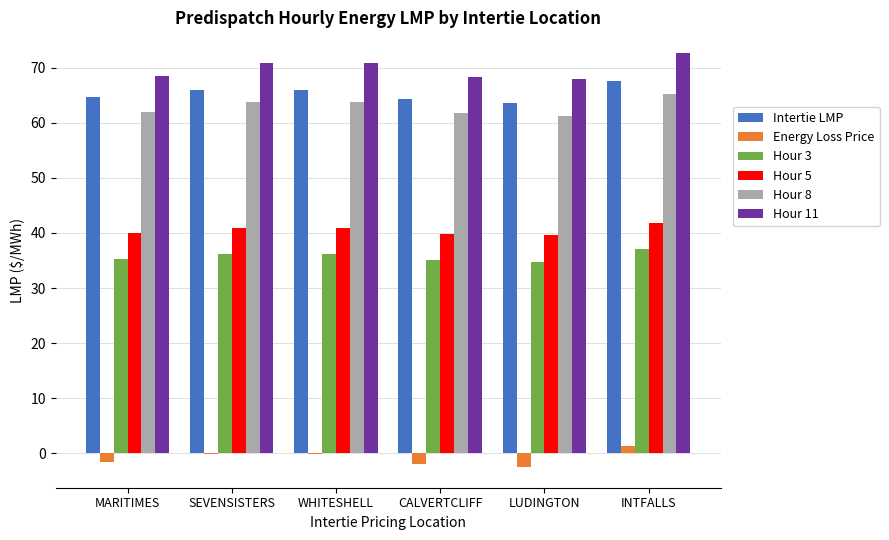

What is the total value across all series at WHITESHELL?

277.5